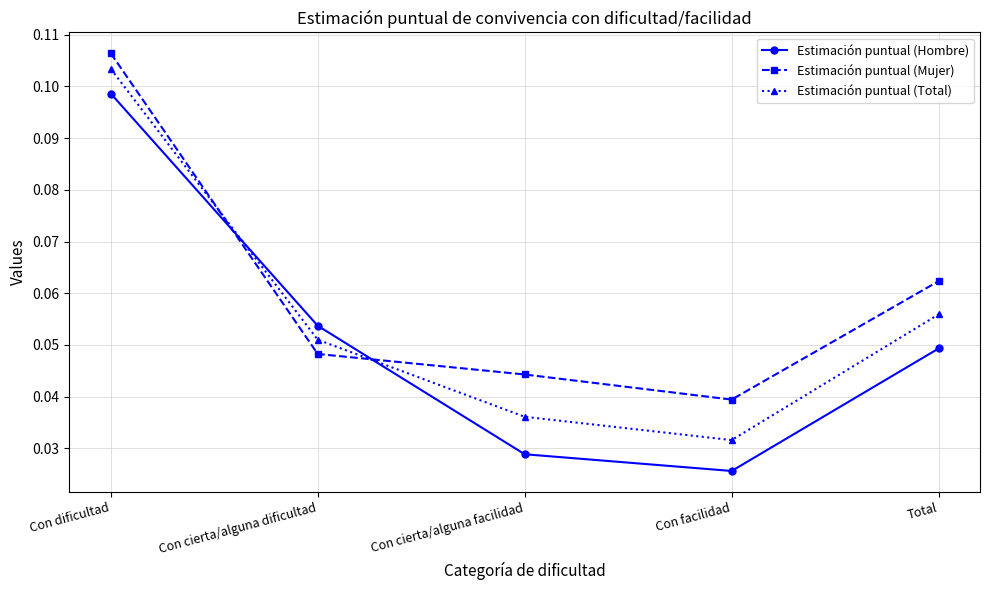

Which category has the highest value in the Estimación puntual (Hombre) series?

Con dificultad